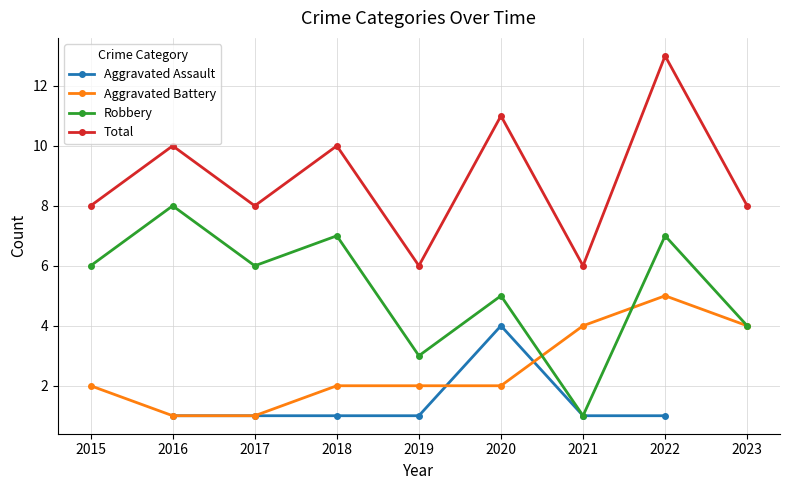

True or false: Robbery has more than 0 interior local peaks.

True